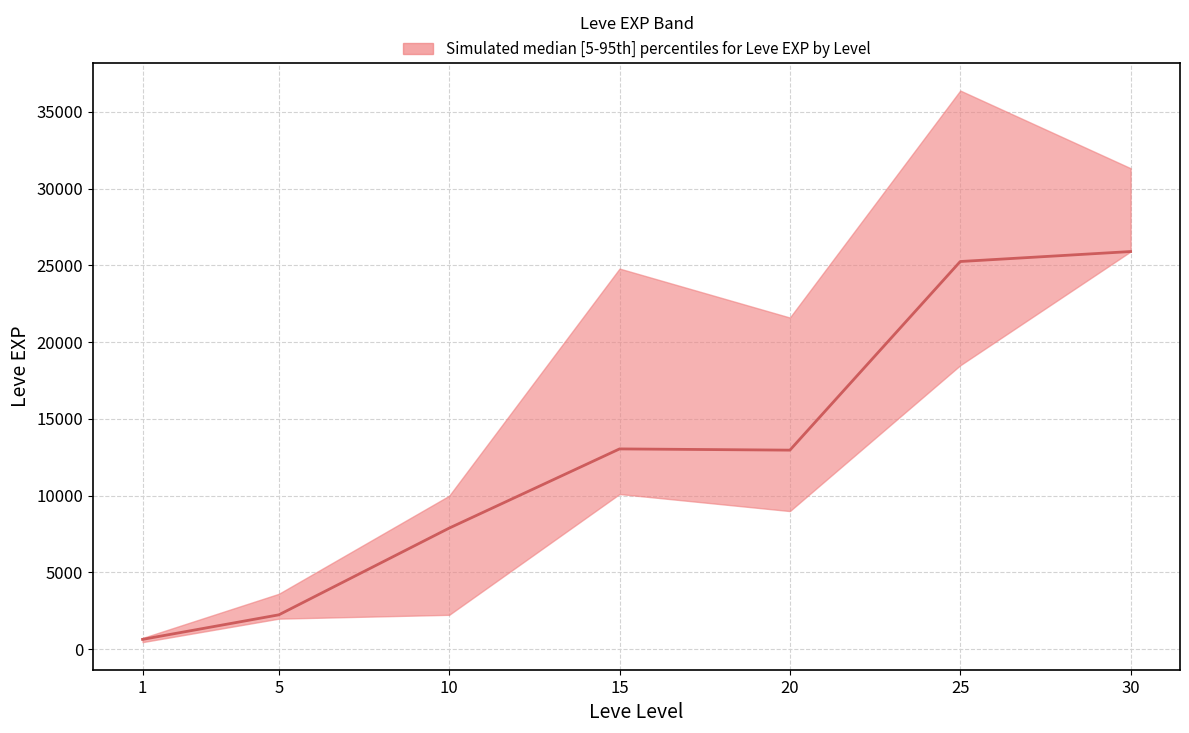

Is it true that lower equals 2230 at 10?

True